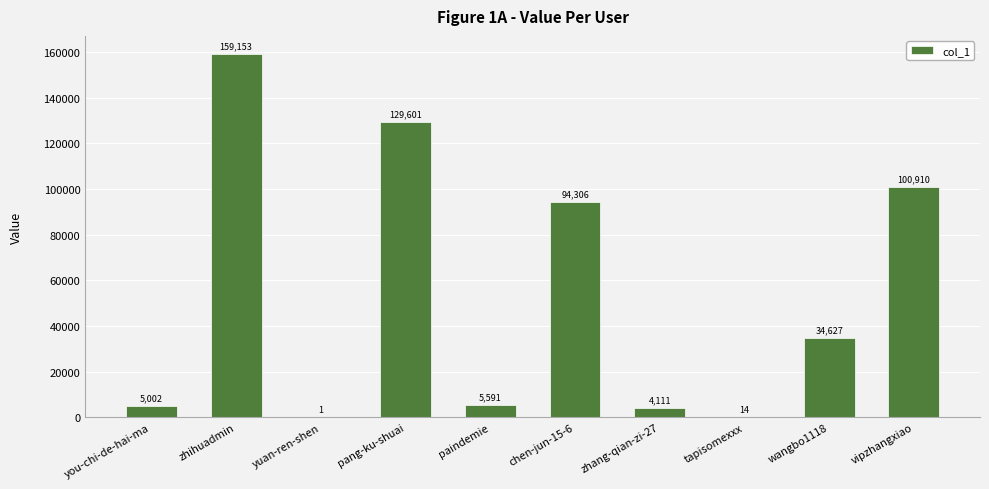

Which label corresponds to the largest value in the chart?

zhihuadmin